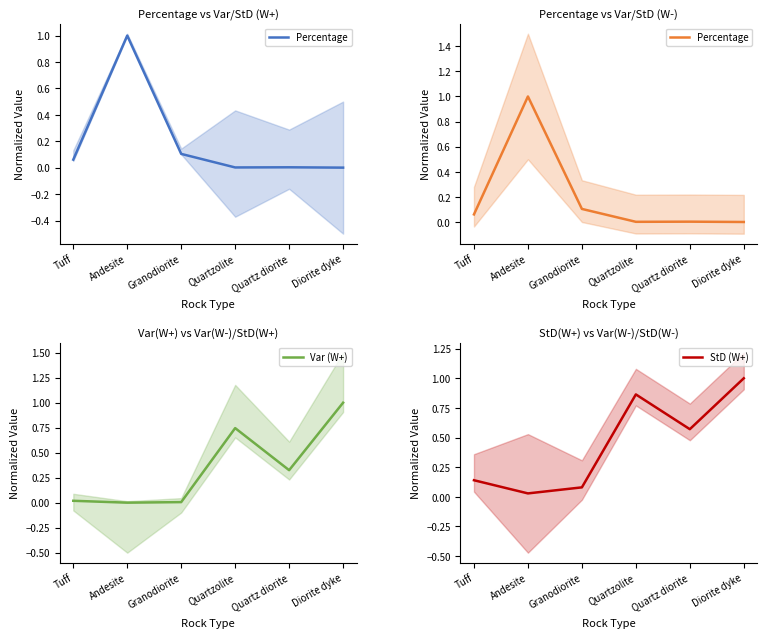

What is the total value across all series at Quartz diorite?

0.9